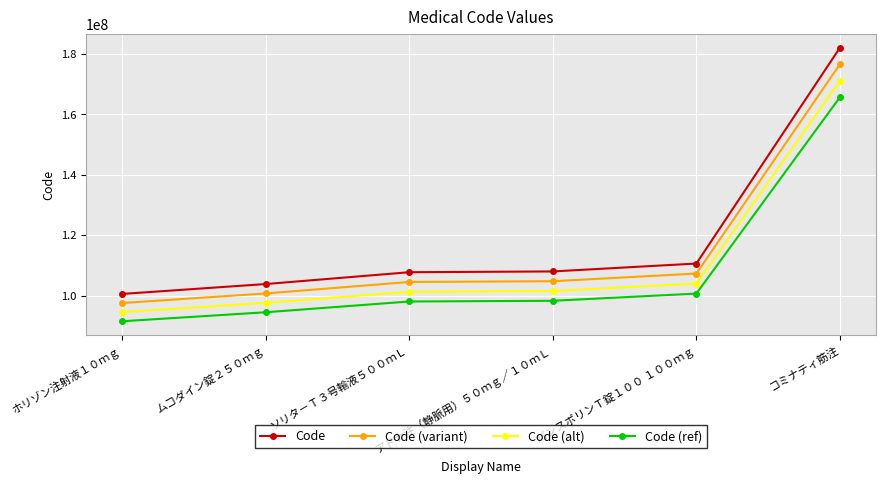

What is the difference between the second highest and second lowest values in the Code series?

6791500.0